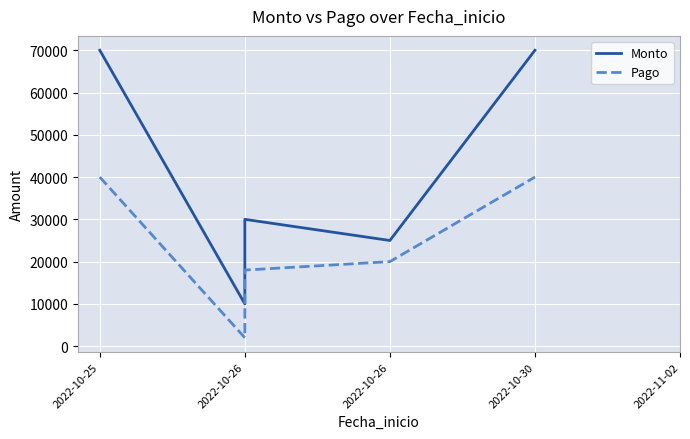

How many interior local valleys does the Pago series have?

1